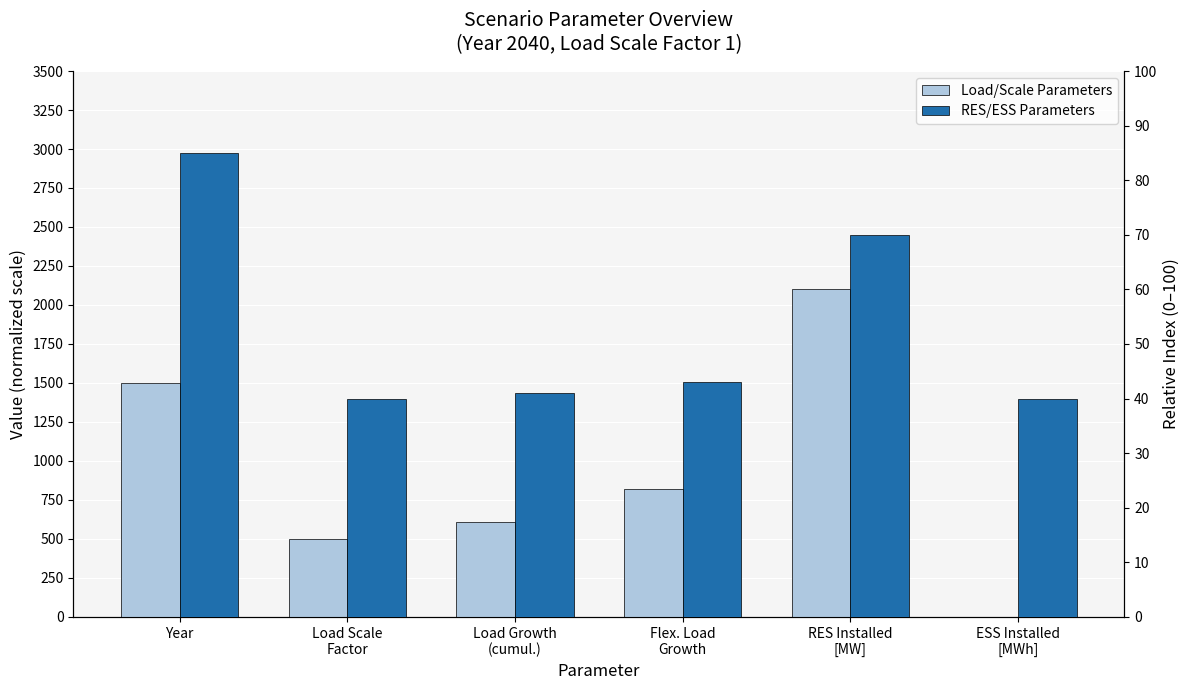

Reading left to right, what are all the values shown in this chart?

Load/Scale Parameters: 1500	500	610	819	2100	0
RES/ESS Parameters: 85	40	41	43	70	40